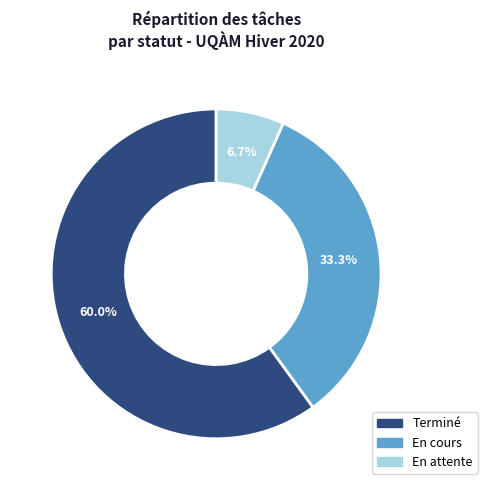

To the nearest percent, what is the combined percentage of En attente and En cours?

40%